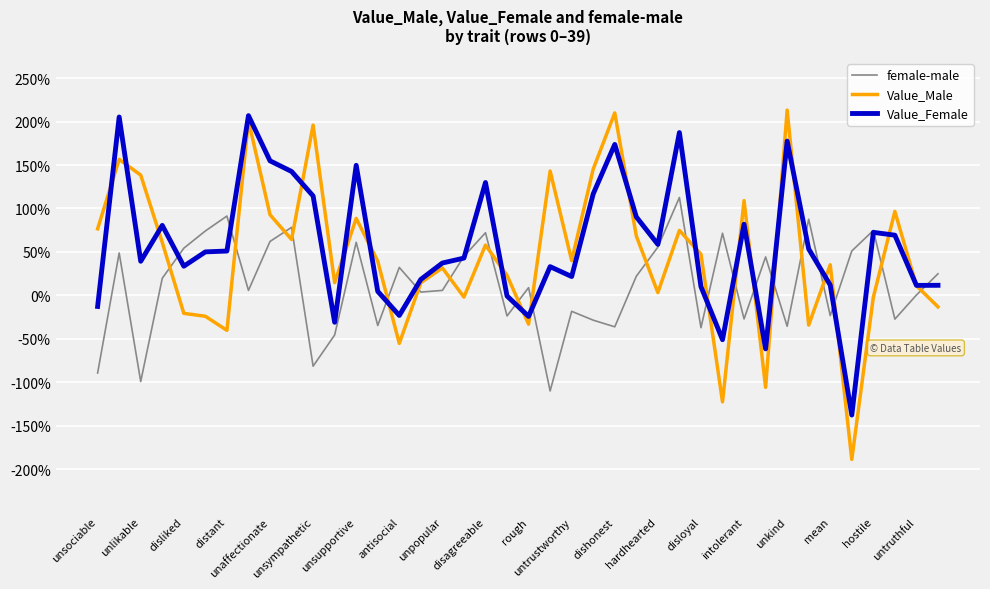

What are all the series names shown in the legend?

female-male, Value_Male, Value_Female